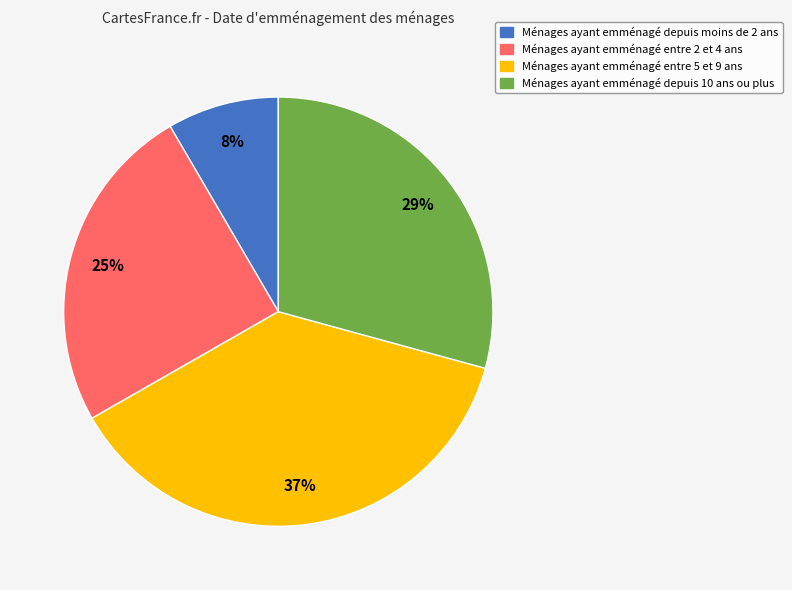

To the nearest percent, what portion does Ménages ayant emménagé entre 5 et 9 ans represent?

37%